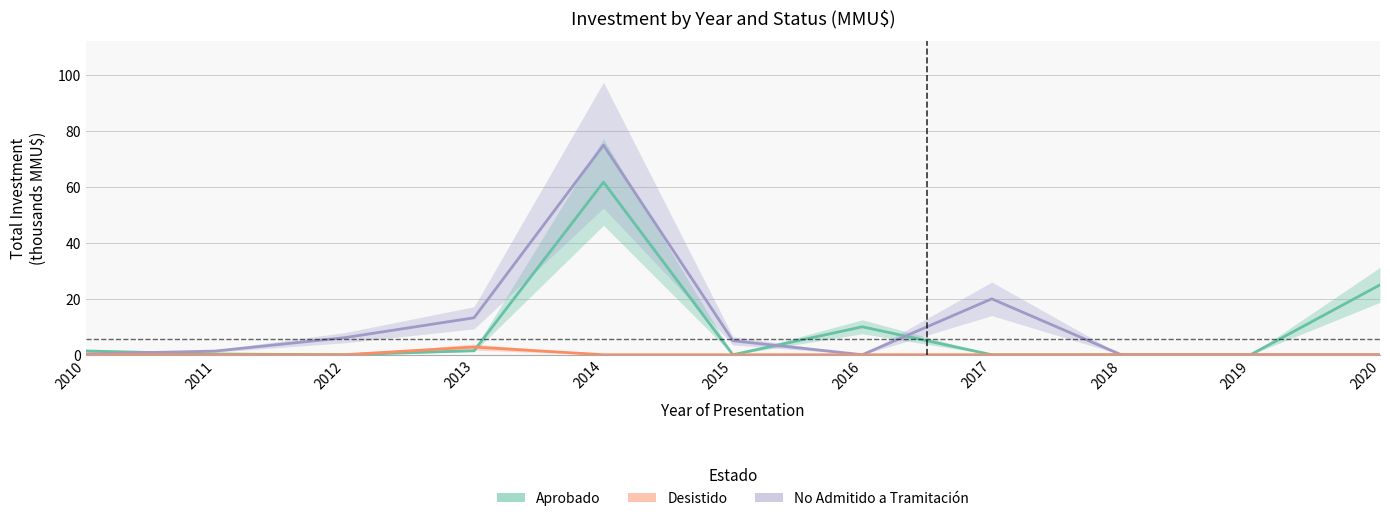

What is the difference between the No Admitido a Tramitación values at 2013 and 2016?

13.2